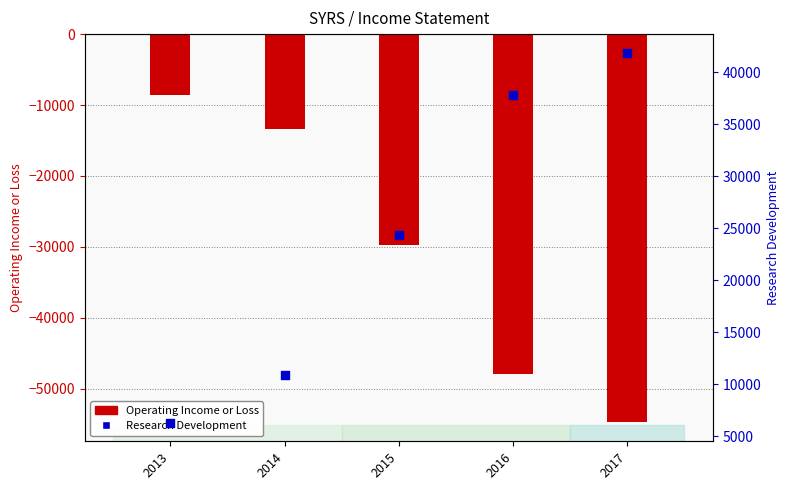

What are all the series names shown in the legend?

Operating Income or Loss, Research Development